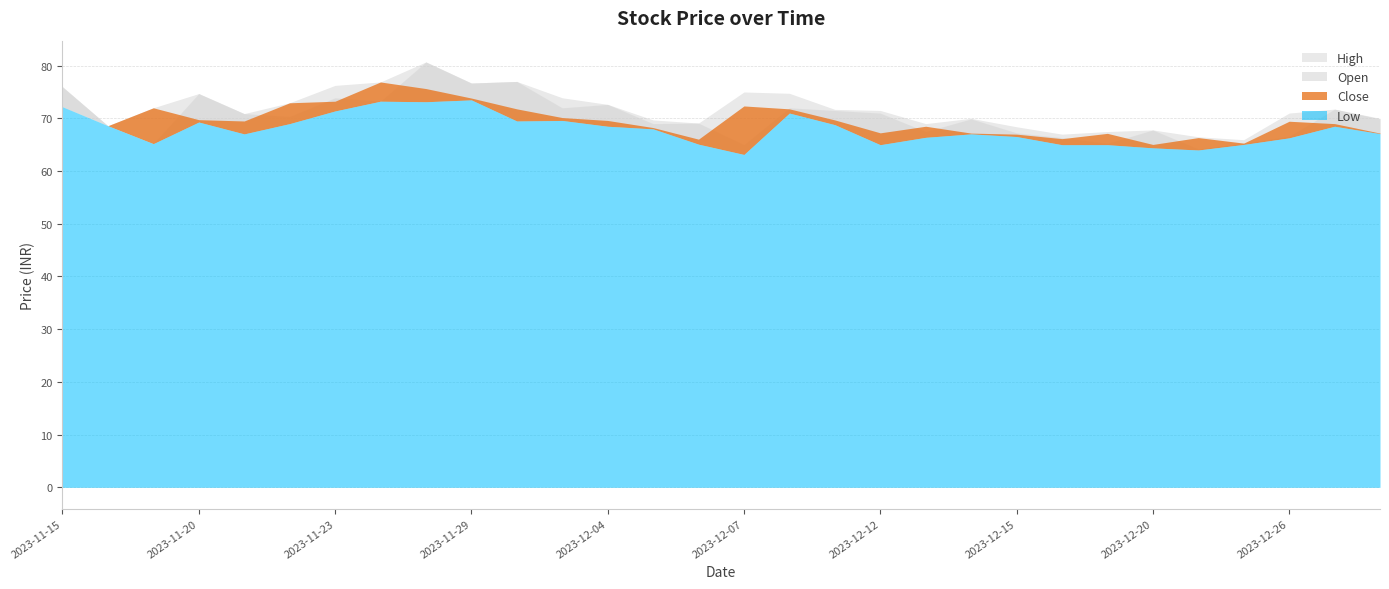

Between 2023-12-22 and 2023-12-28, which is larger?

2023-12-28